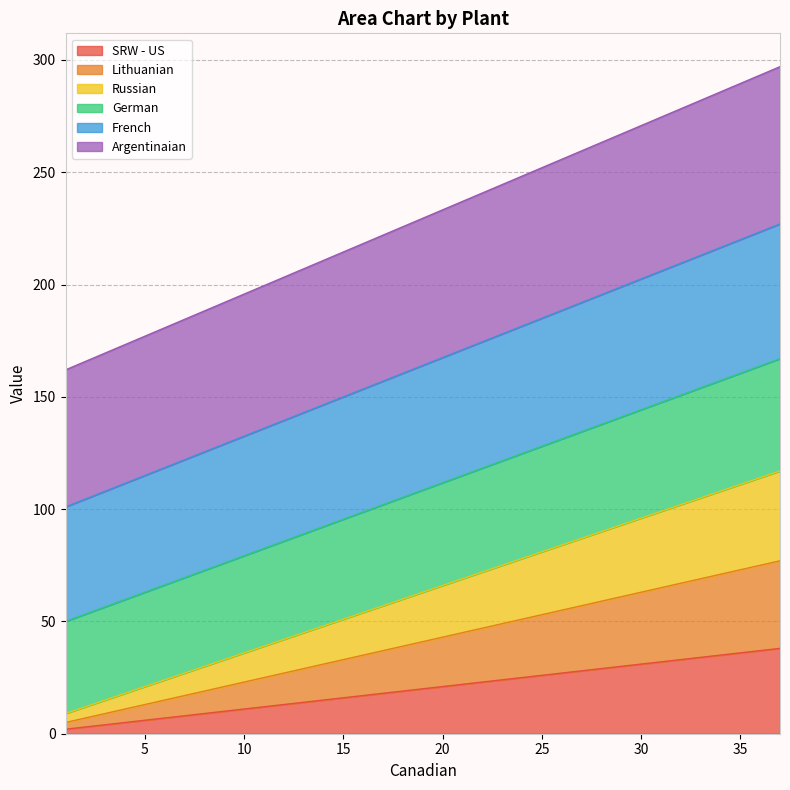

Reading left to right, extract all data points from this chart.

SRW - US: 1=2	5=6	9=10	13=14	17=18	21=22	25=26	29=30	33=34	37=38
Lithuanian: 1=5	5=13	9=21	13=29	17=37	21=45	25=53	29=61	33=69	37=77
Russian: 1=9	5=21	9=33	13=45	17=57	21=69	25=81	29=93	33=105	37=117
German: 1=50	5=63	9=76	13=89	17=102	21=115	25=128	29=141	33=154	37=167
French: 1=101	5=115	9=129	13=143	17=157	21=171	25=185	29=199	33=213	37=227
Argentinaian: 1=162	5=177	9=192	13=207	17=222	21=237	25=252	29=267	33=282	37=297